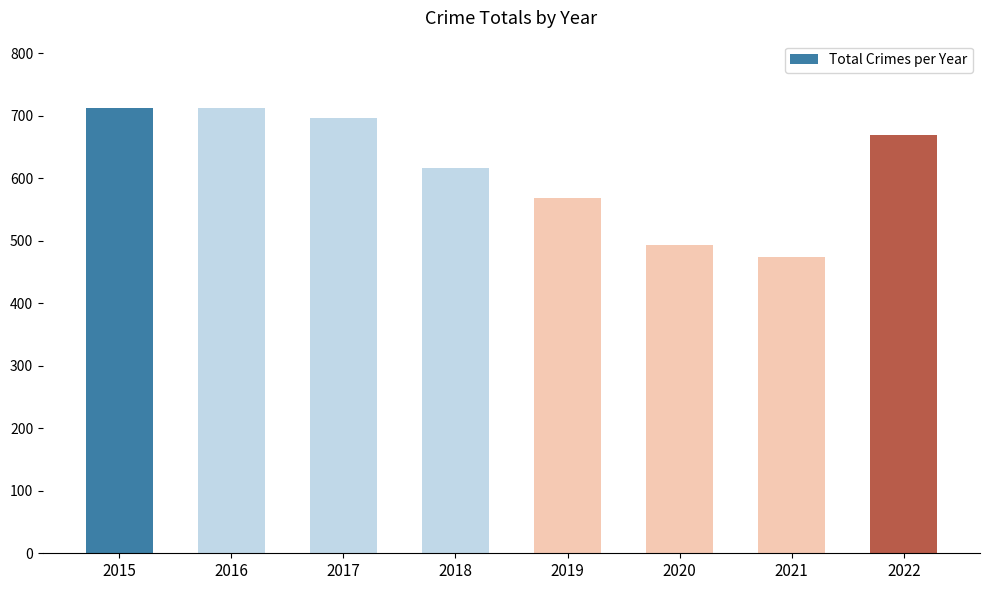

What is the difference between the second highest and second lowest values?

220